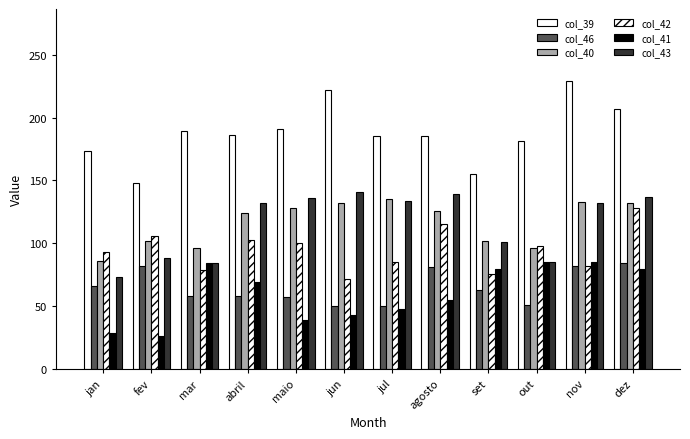

True or false: col_39 has a value of 148 at nov.

False